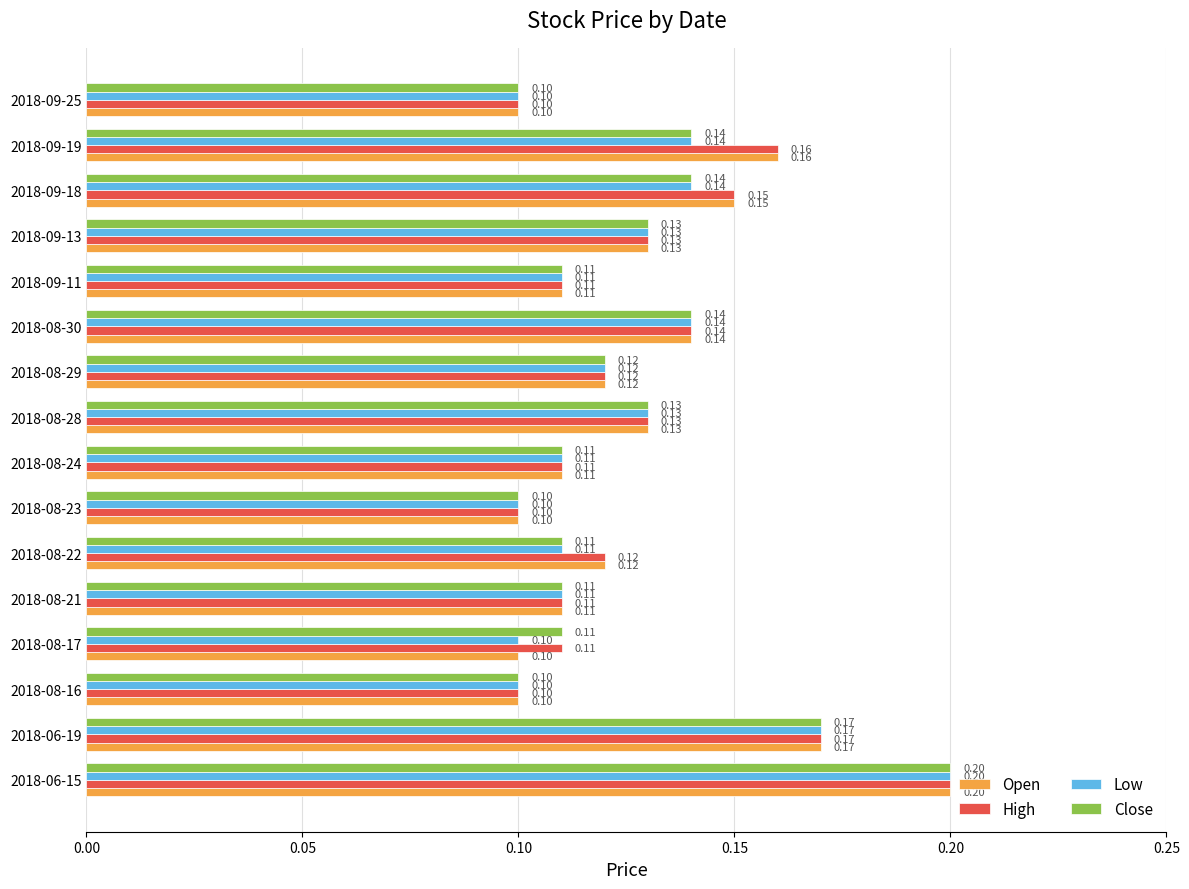

At how many categories does at least one series exceed 0?

16